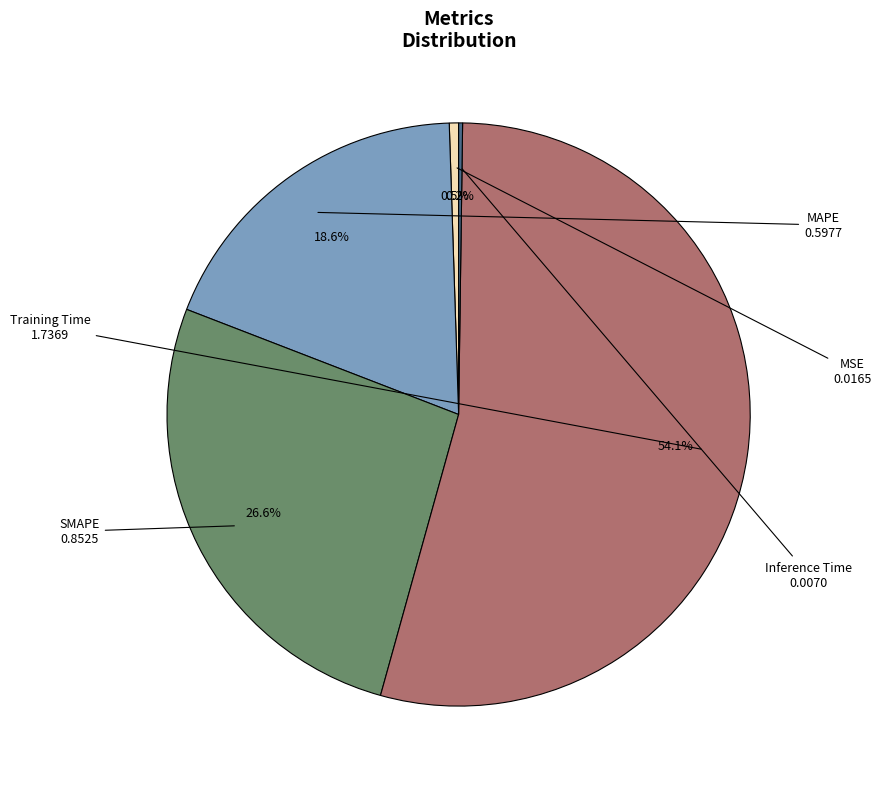

What percentage is the SMAPE slice, to the nearest percent?

27%